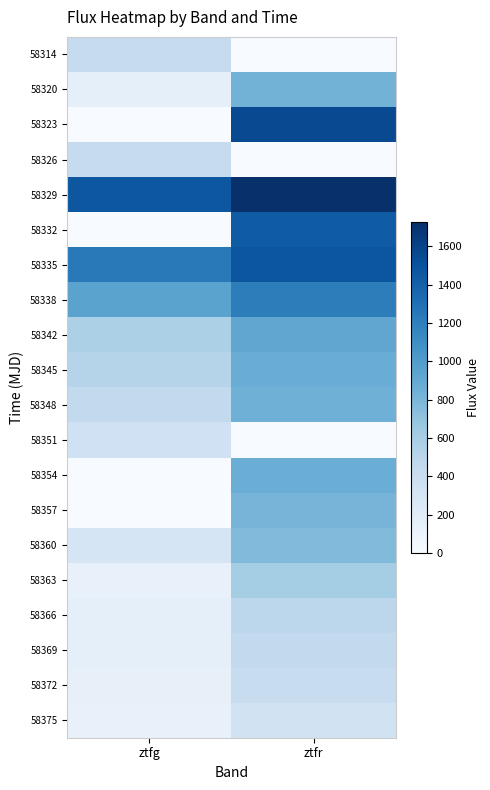

What is the difference between the highest and lowest values at ztfr?

1727.7